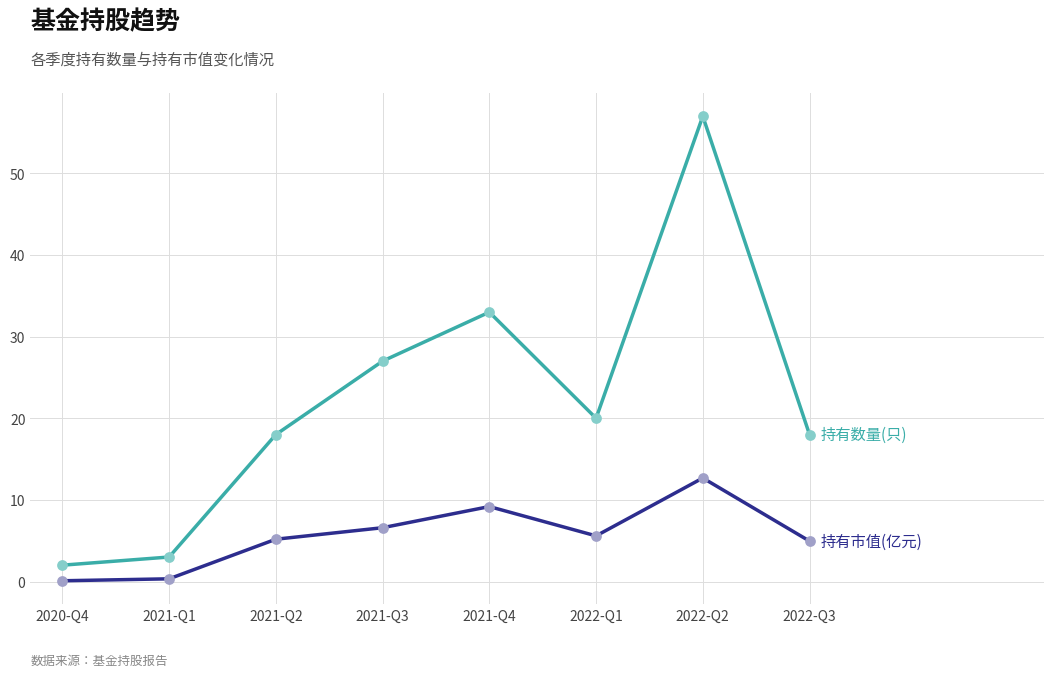

At which category is the sum across all series the highest?

2022-Q2